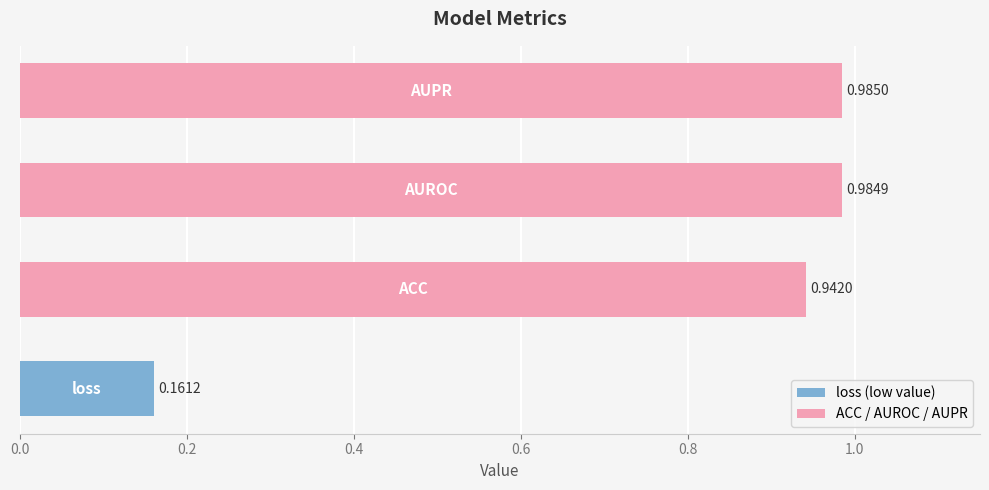

What is the sum of all values?

3.1